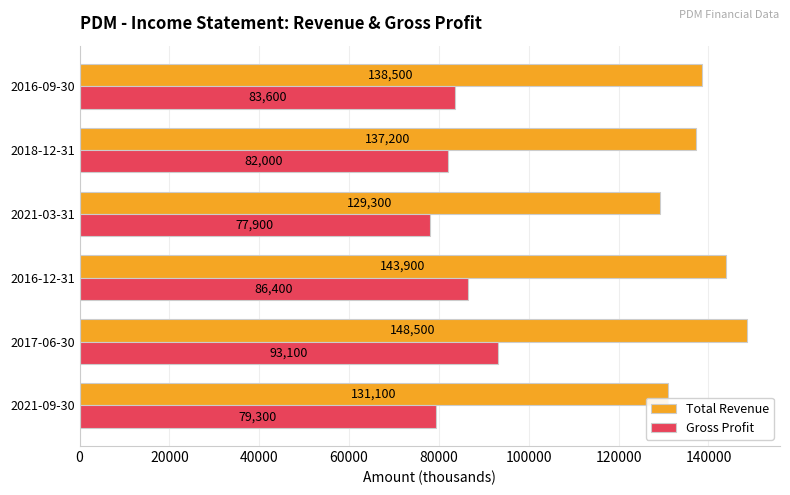

How many series are shown in this chart?

2